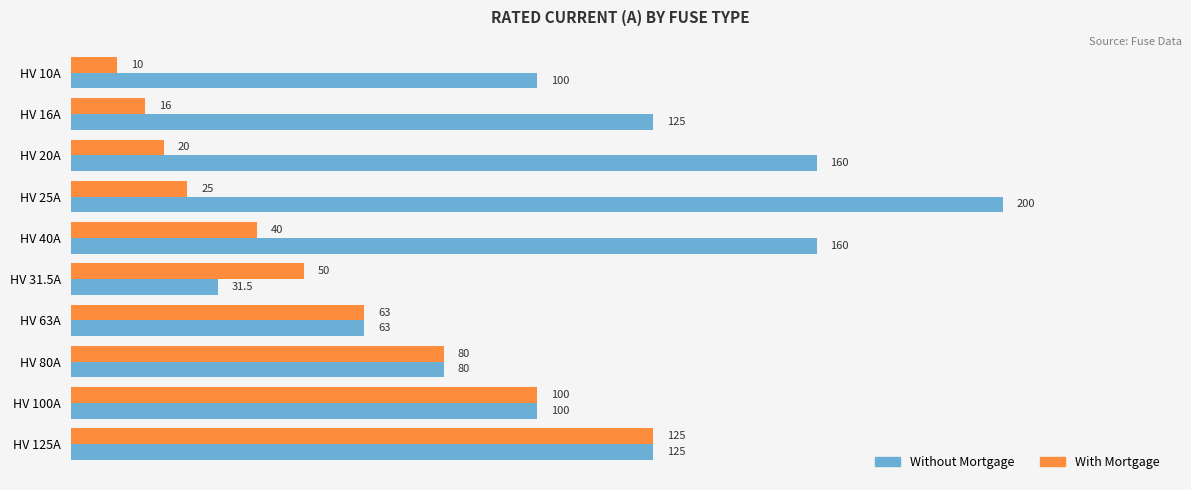

What is the maximum value shown in the chart?

200.0